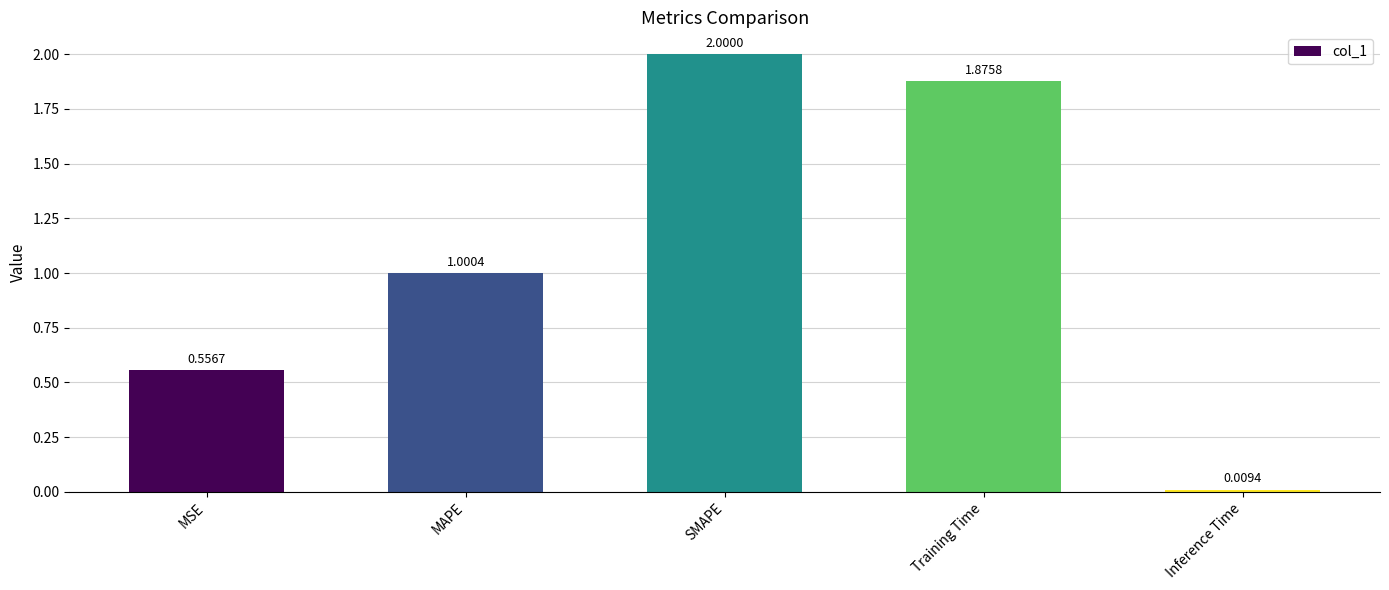

What is the change in value from MAPE to SMAPE?

+1.0